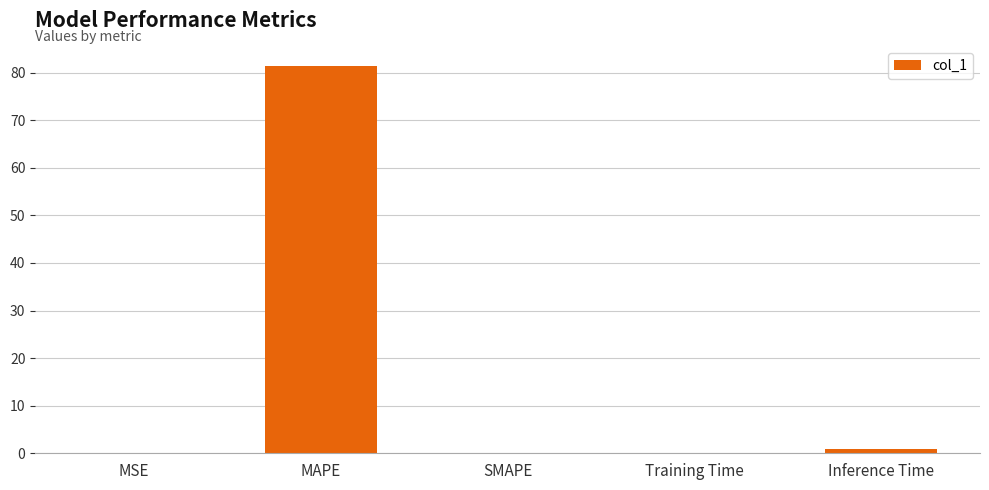

The chart shows a value of 0.0 at SMAPE. True or false?

True